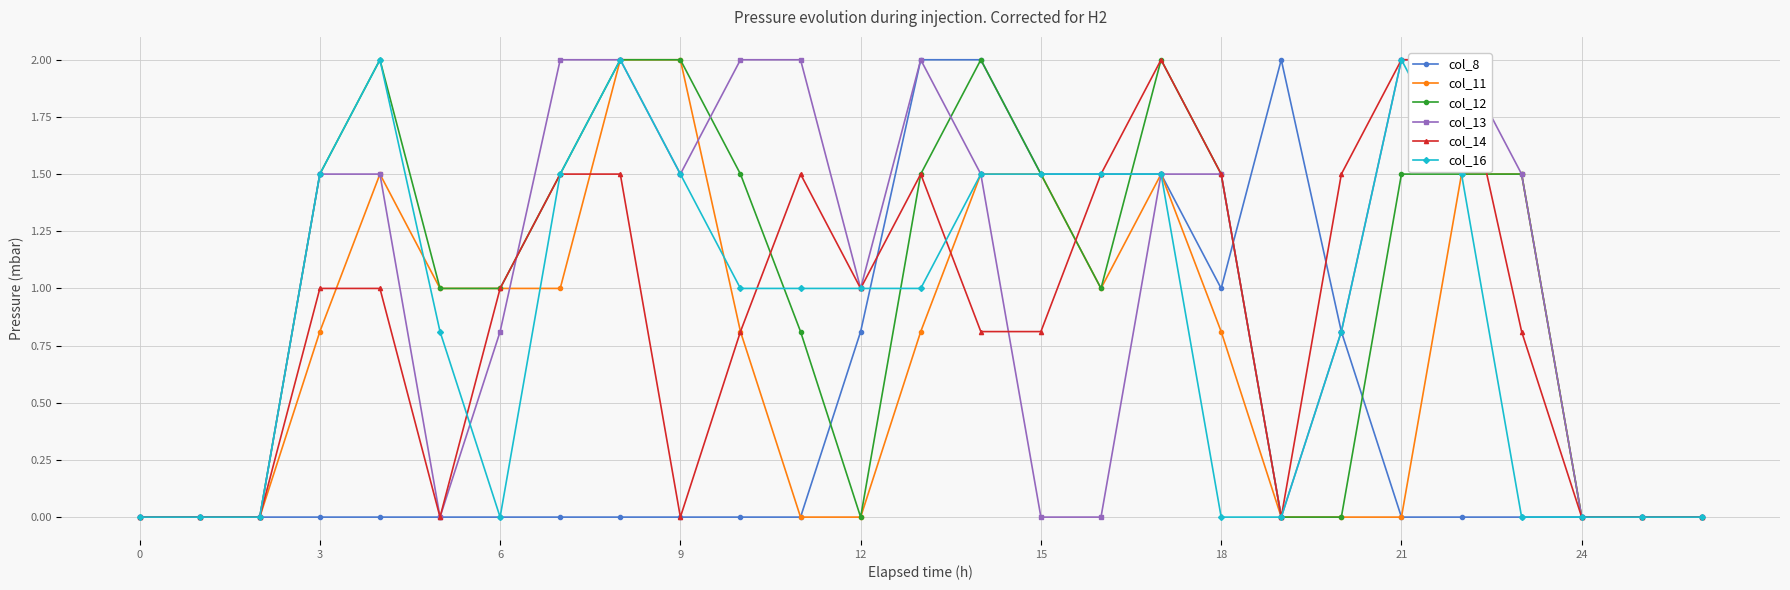

True or false: col_11 has more than 1 points higher than both neighbors.

True